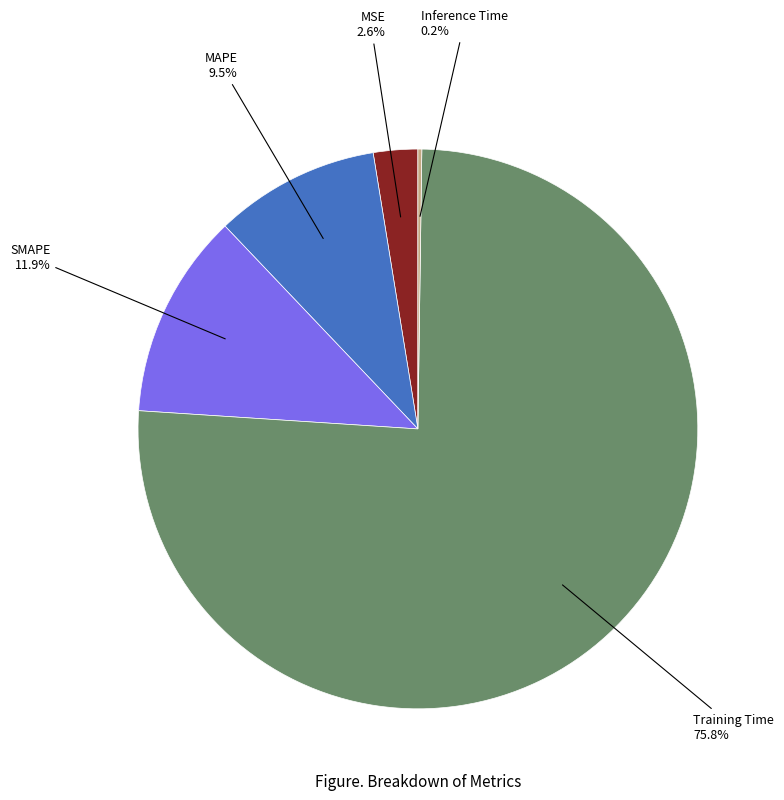

Does any single category account for the majority?

Yes